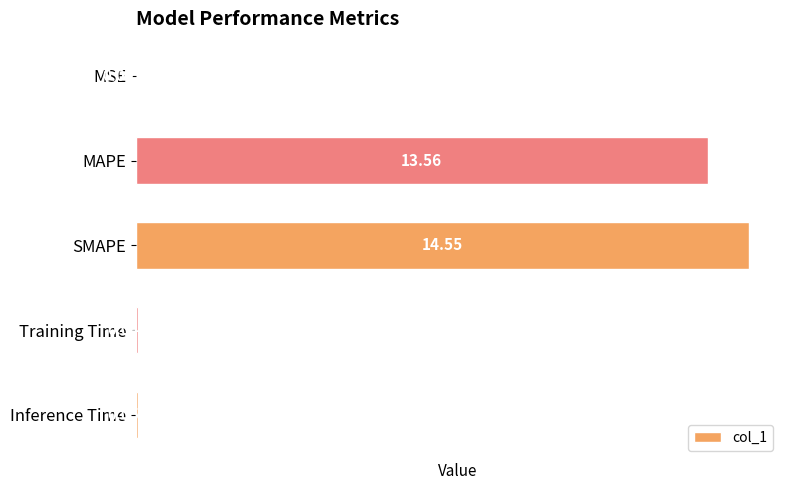

Which category has the highest value across all series?

SMAPE